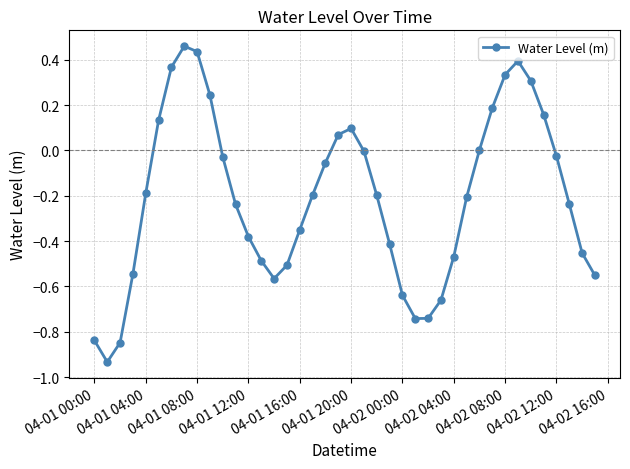

What is the sum of all values?

-8.3